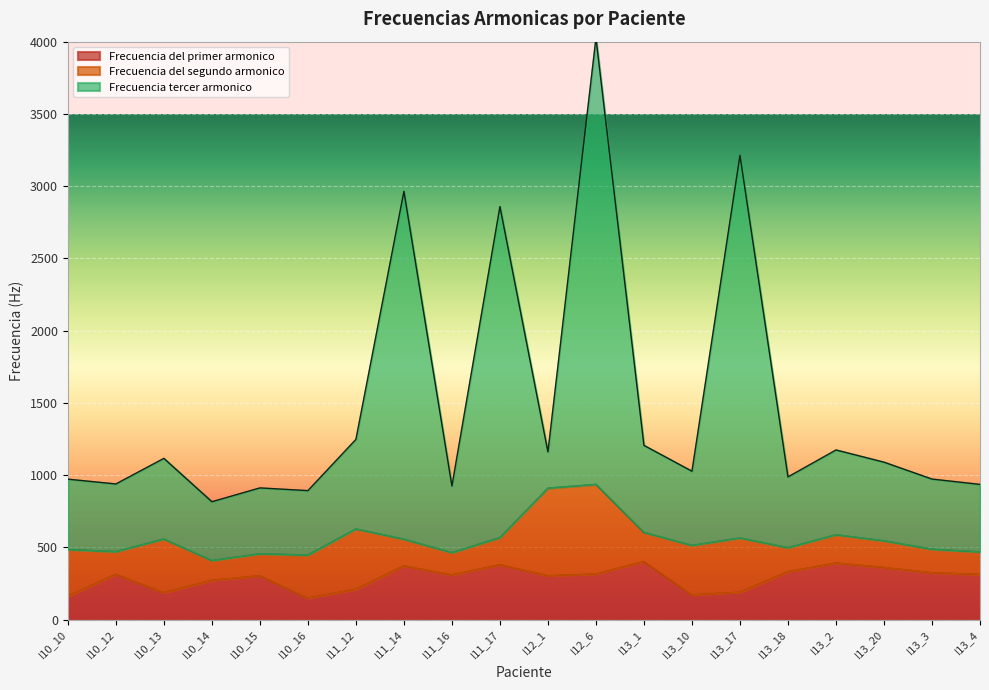

Where does the Frecuencia del primer armonico series first go above 312?

I10_12